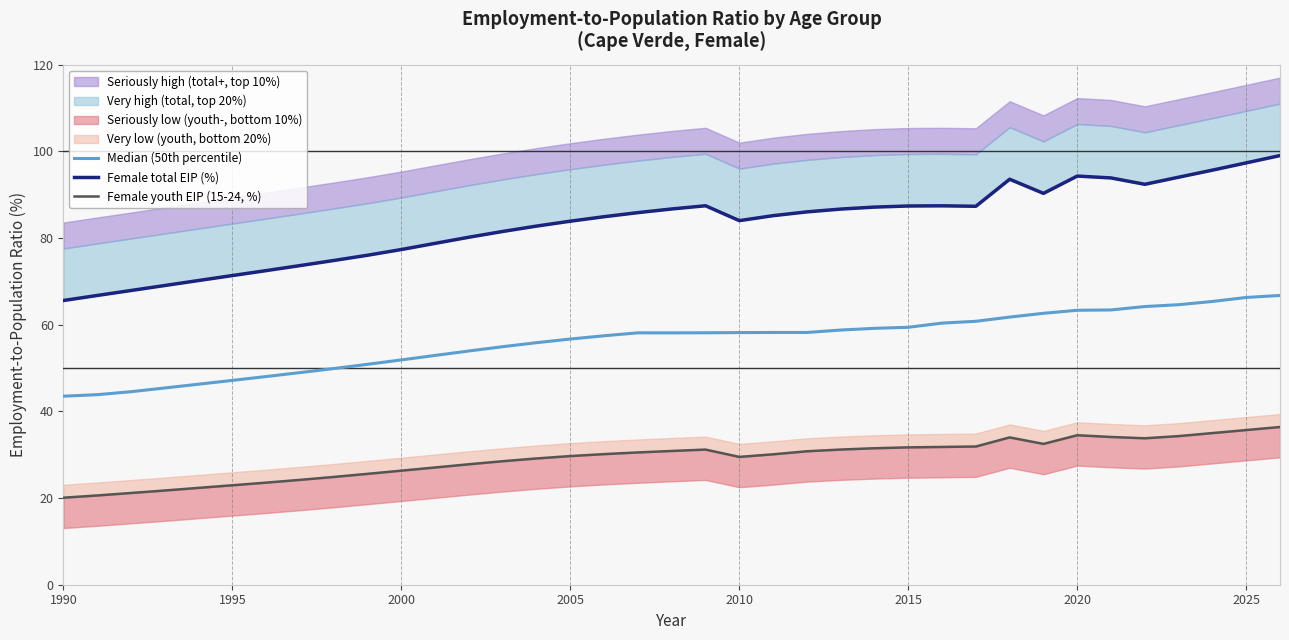

What is the sum of all Median (50th percentile) values?

2078.4